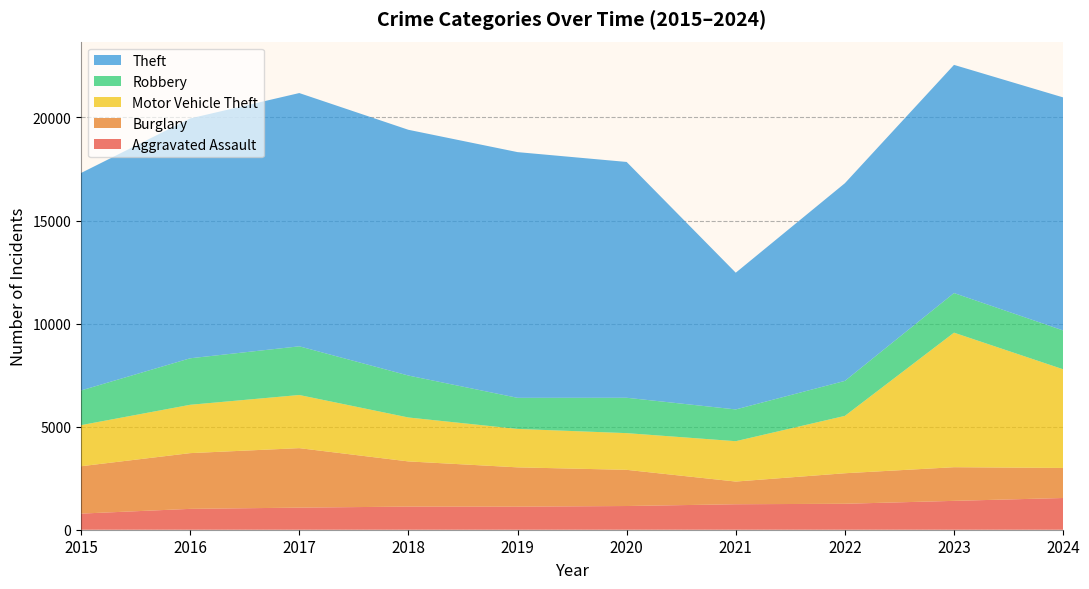

Reading left to right, extract all data points from this chart.

Aggravated Assault: 782	1012	1072	1122	1119	1150	1236	1259	1400	1539
Burglary: 2298	2704	2886	2192	1907	1755	1101	1481	1633	1458
Motor Vehicle Theft: 1993	2345	2578	2131	1864	1781	1958	2783	6527	4787
Robbery: 1683	2256	2362	2035	1509	1716	1541	1697	1922	1884
Theft: 10550	11635	12286	11922	11920	11440	6633	9590	11069	11305